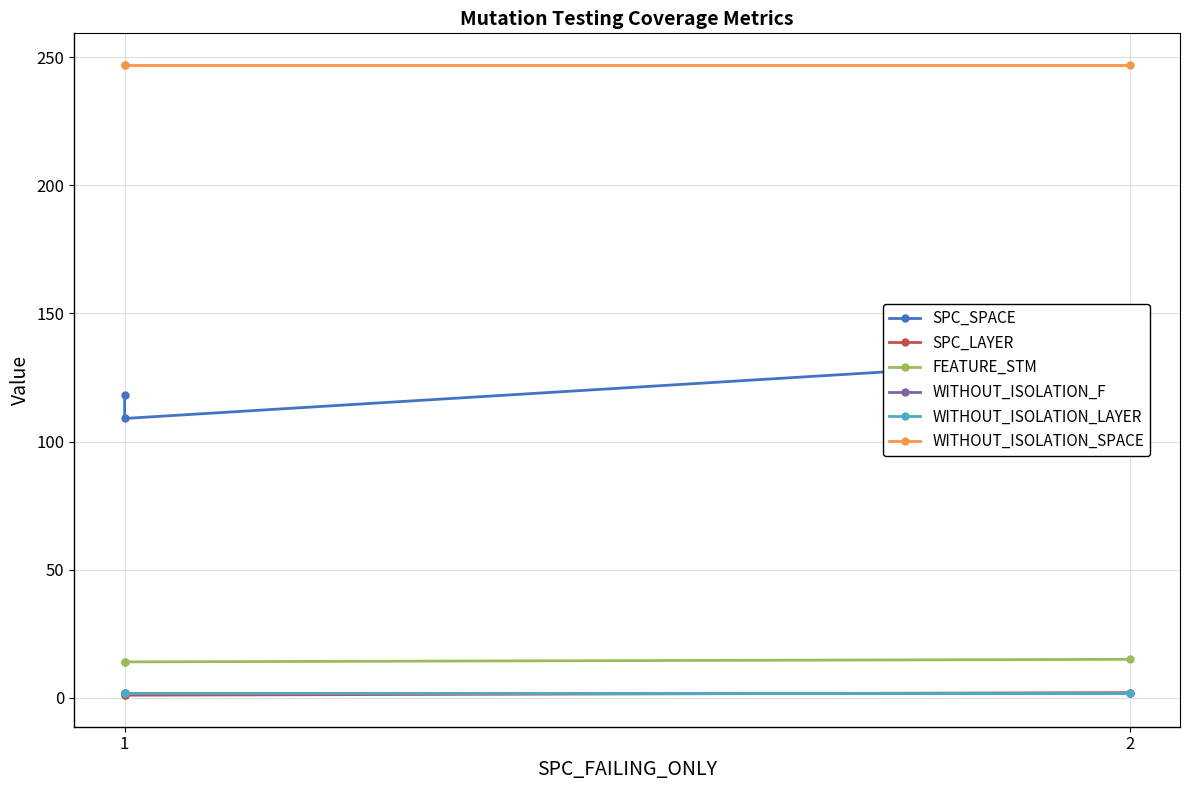

Is the value of WITHOUT_ISOLATION_F at 2 greater than the value of WITHOUT_ISOLATION_SPACE at 2?

No